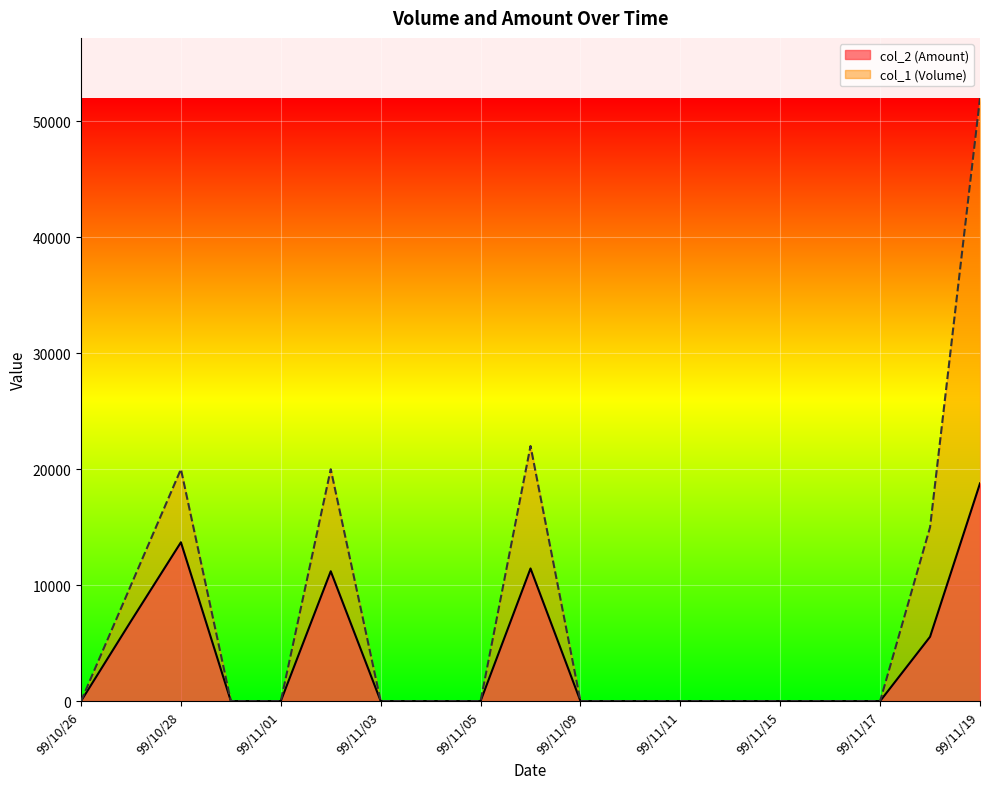

What is the label of the 18th point from the left?

99/11/18